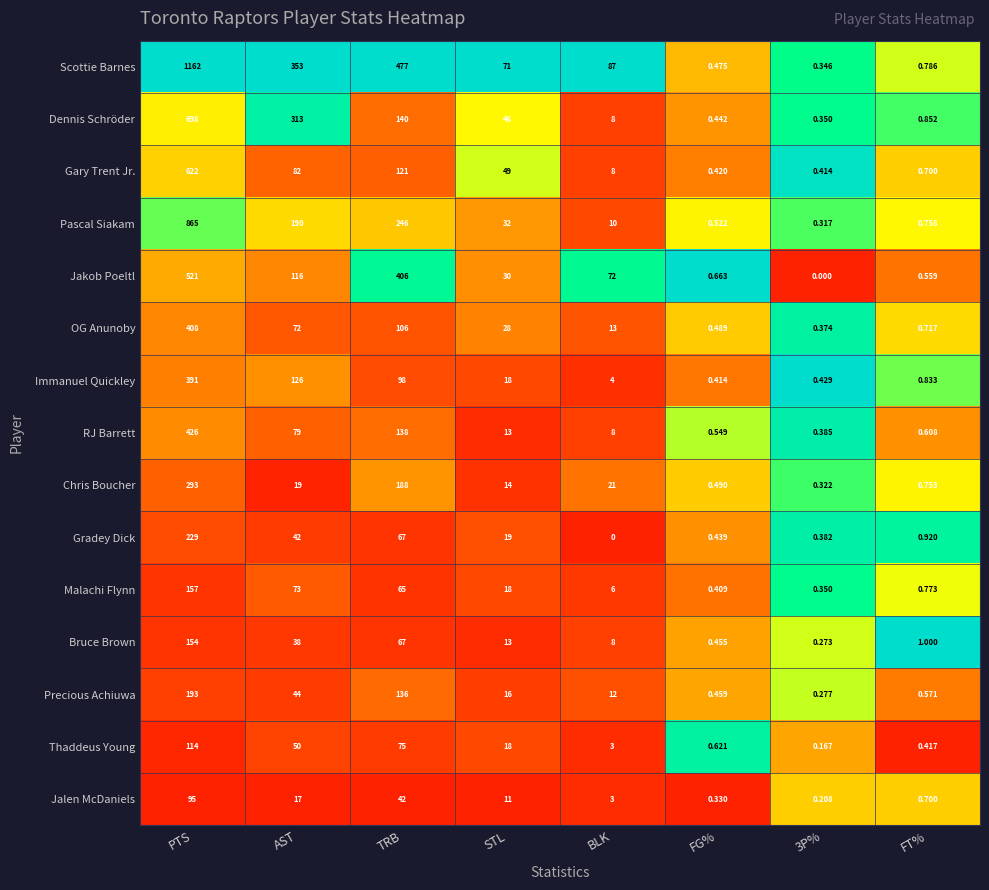

What is the greatest value displayed?

1162.0